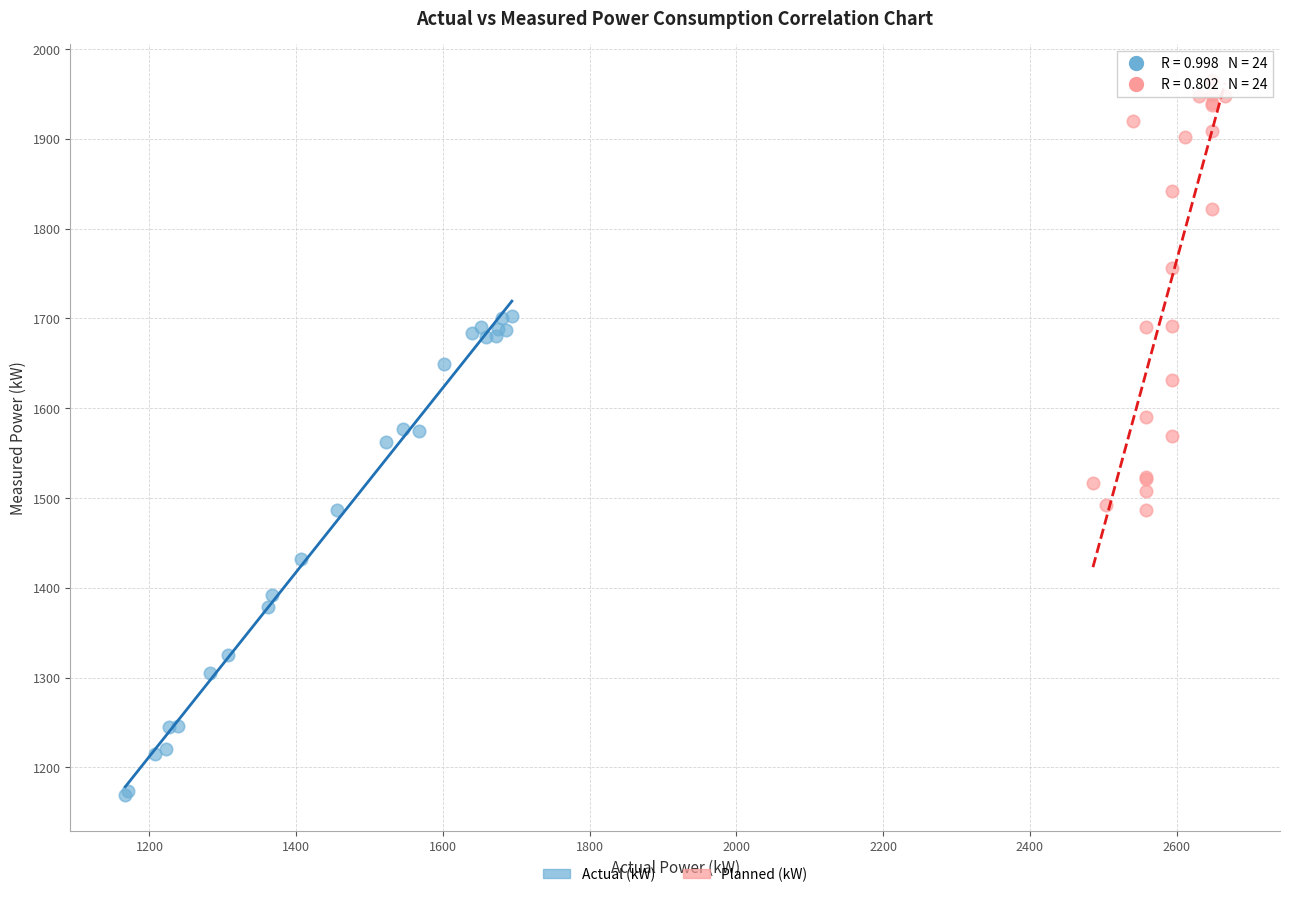

Which series has the widest spread of Y values?

Actual (kW)